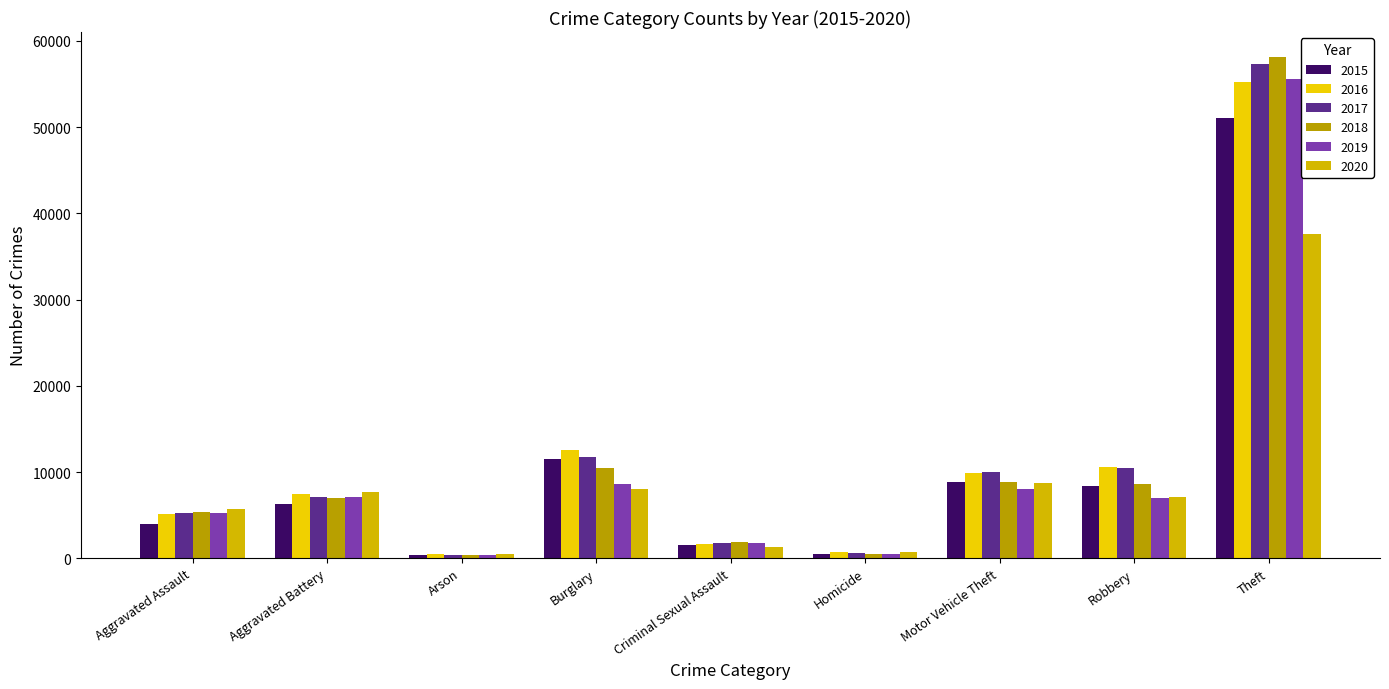

What is the difference between the maximum and minimum values in the 2015 series?

50691